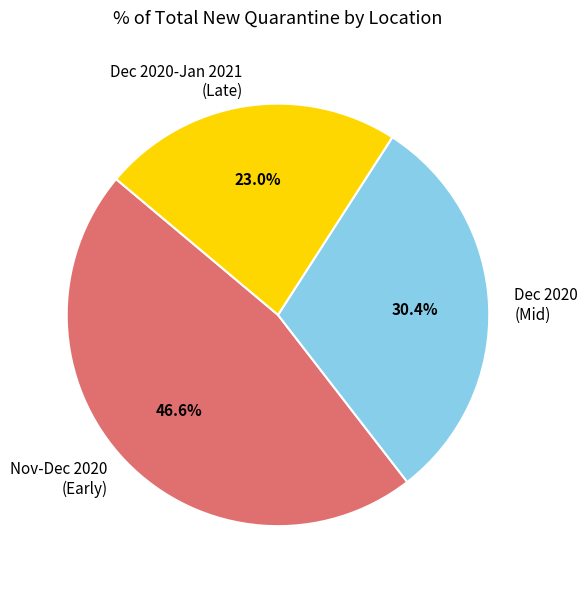

Combined, do Nov-Dec 2020 (Early) and Dec 2020 (Mid) account for over 50%?

Yes